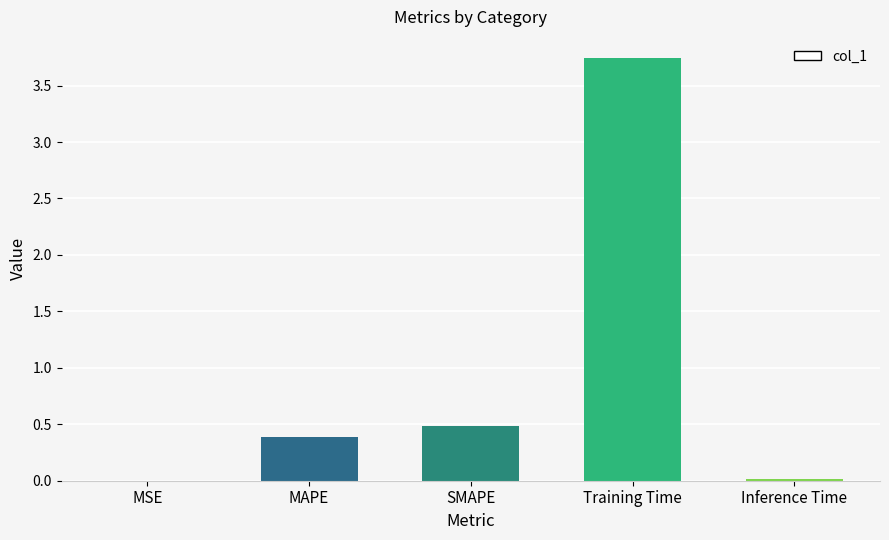

True or false: the data shows 0.0 at MSE.

True